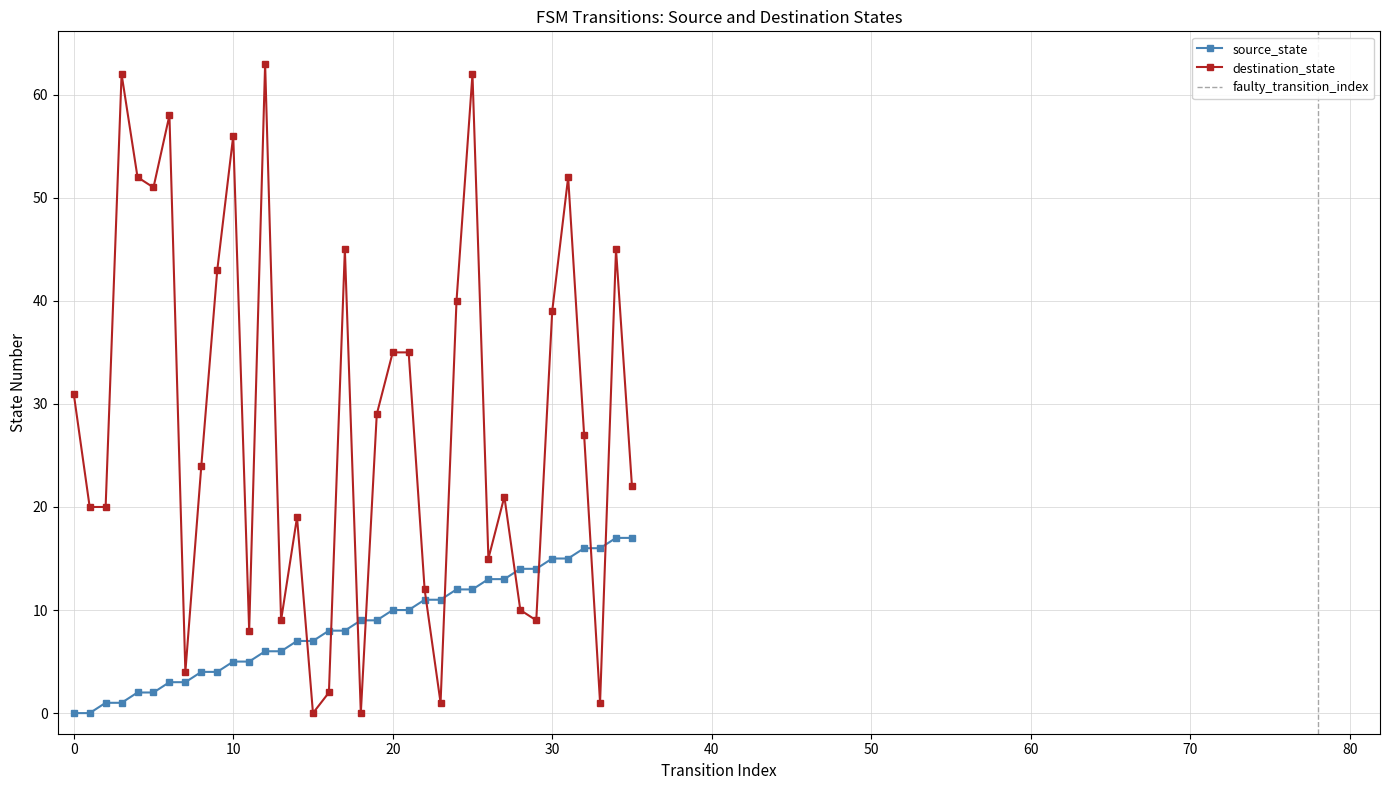

What is the difference between the highest and lowest values at 2?

19